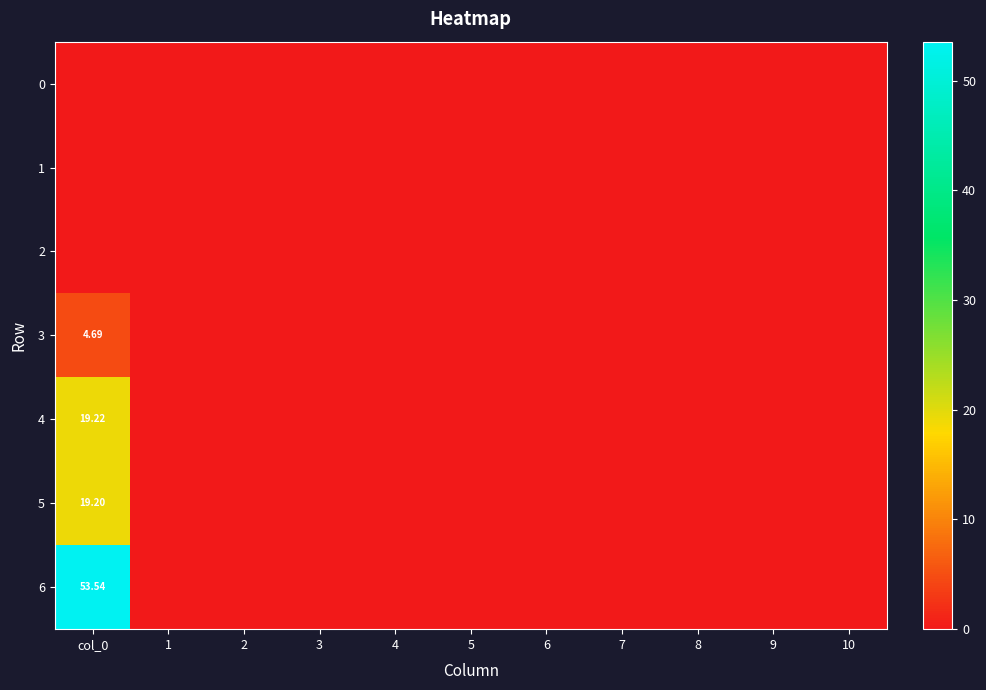

How many values in the 3 series exceed 0?

1